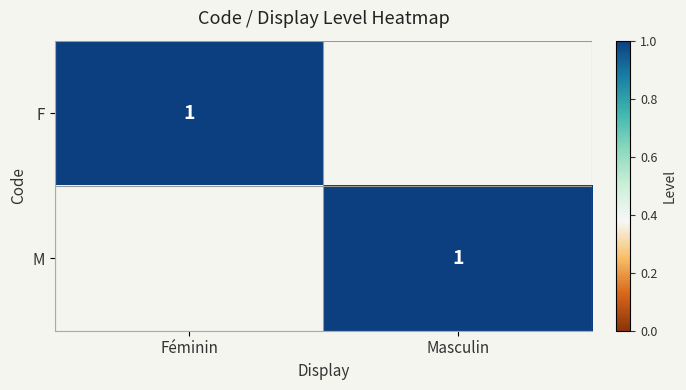

The value of F at Féminin is 1. True or false?

True